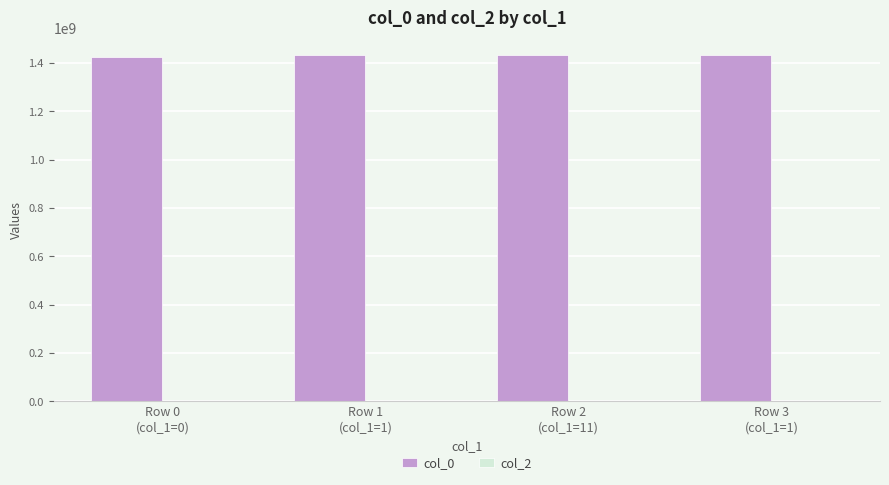

What is the average value?

1431052265